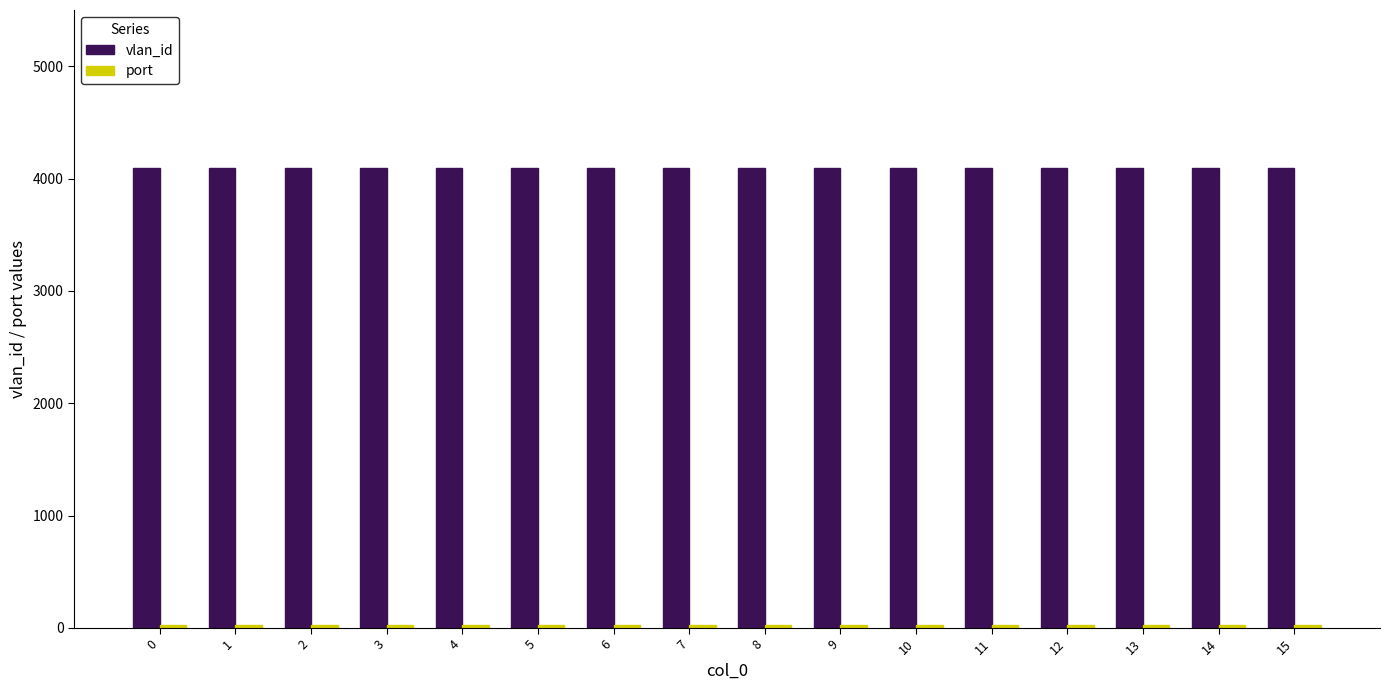

What is the value of the vlan_id bar at the 11th from the left?

4094